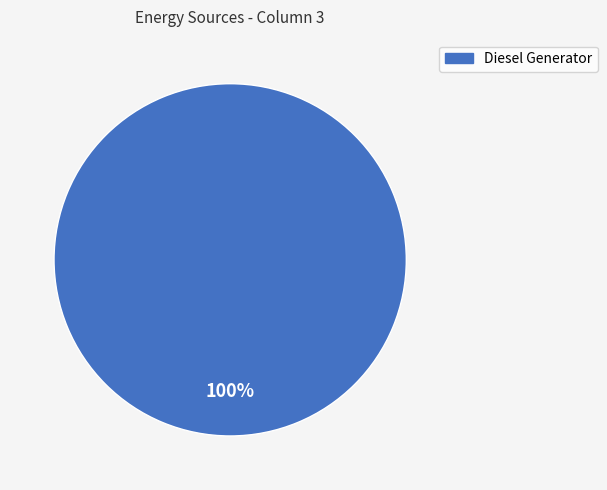

Is there any slice that represents more than half of the pie?

Yes